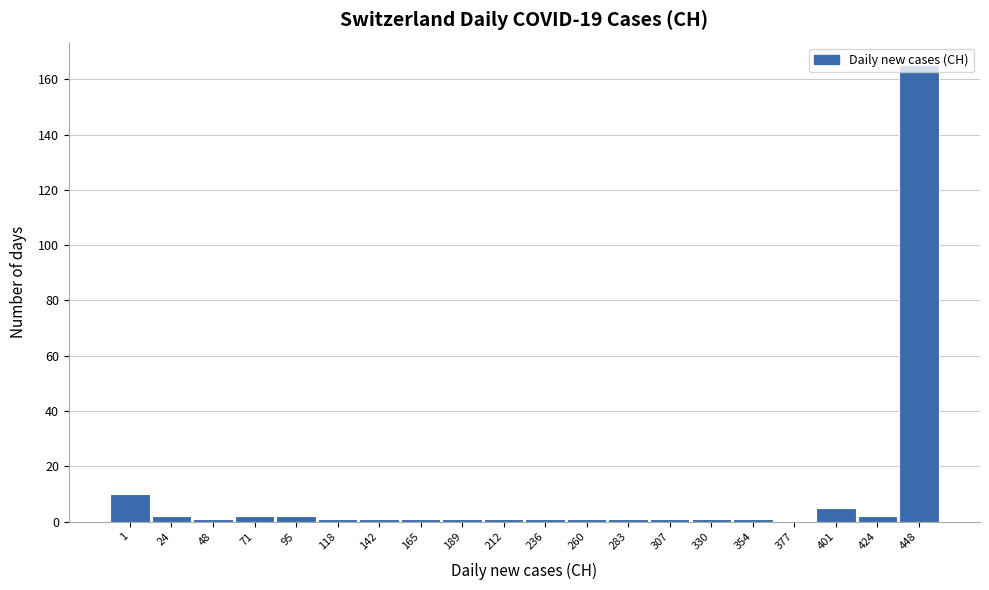

What is the sum of all values?

200